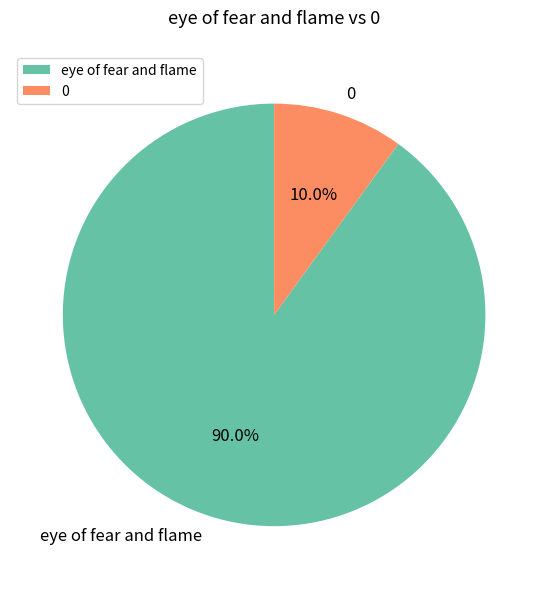

Is the sum of 0 and eye of fear and flame greater than half?

Yes